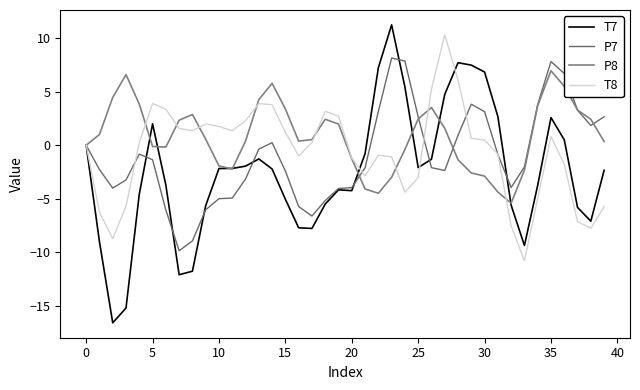

Which series has the largest total across all categories?

P8